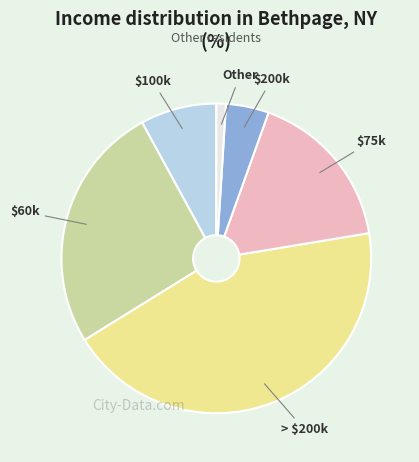

Rank the categories by value from lowest to highest.

Other, $200k, $100k, $75k, $60k, > $200k